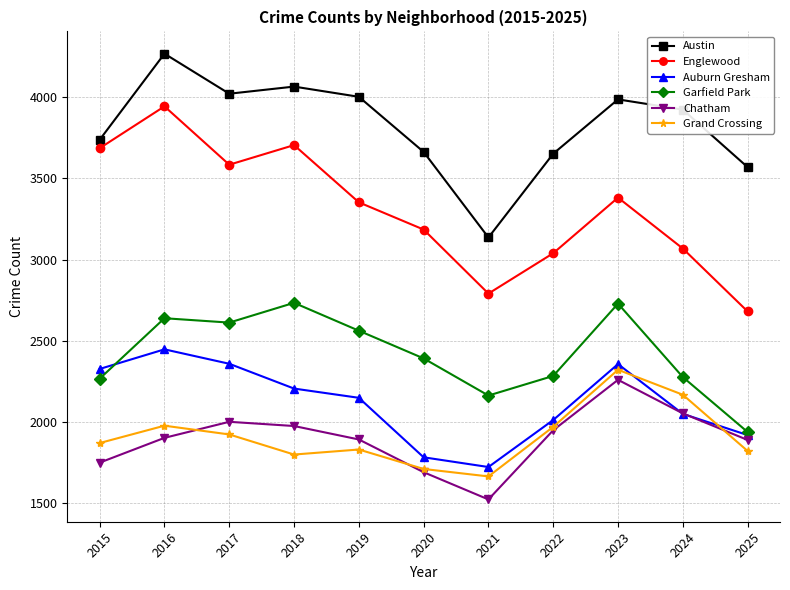

Does the chart have visible grid lines?

Yes